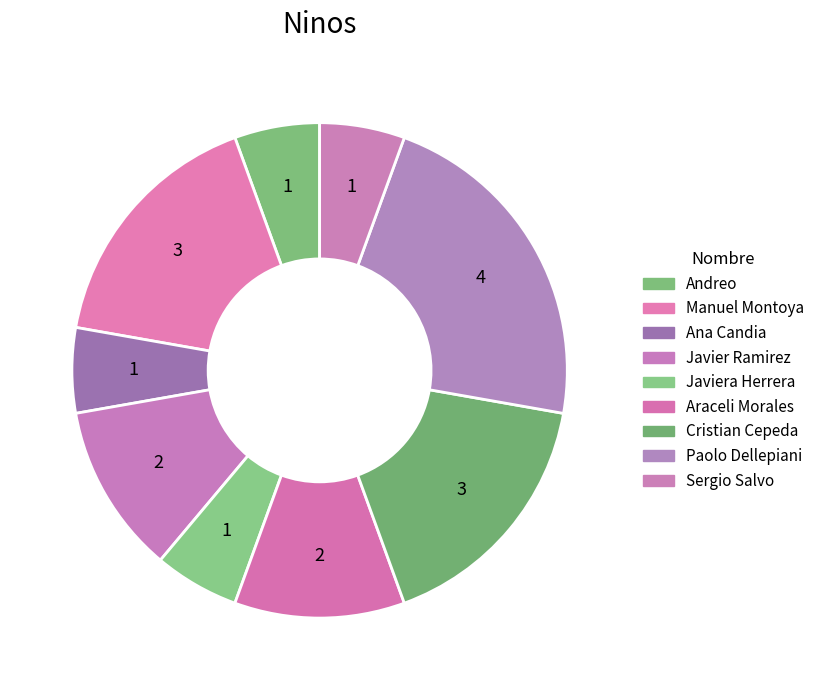

Count the number of slices in the pie.

9